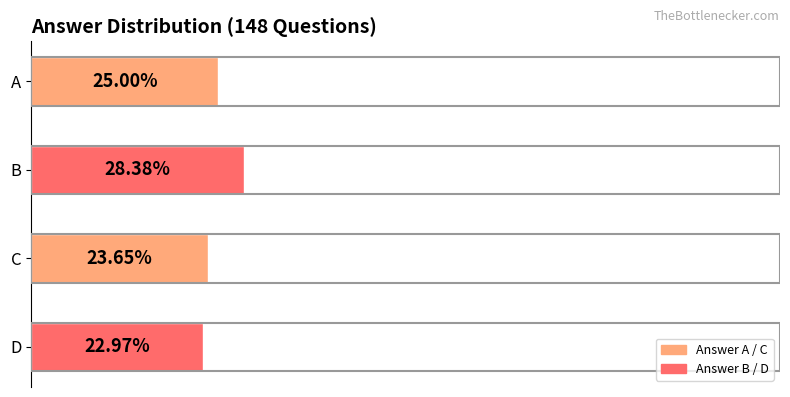

Are the bars grouped side by side (vs. stacked)?

No